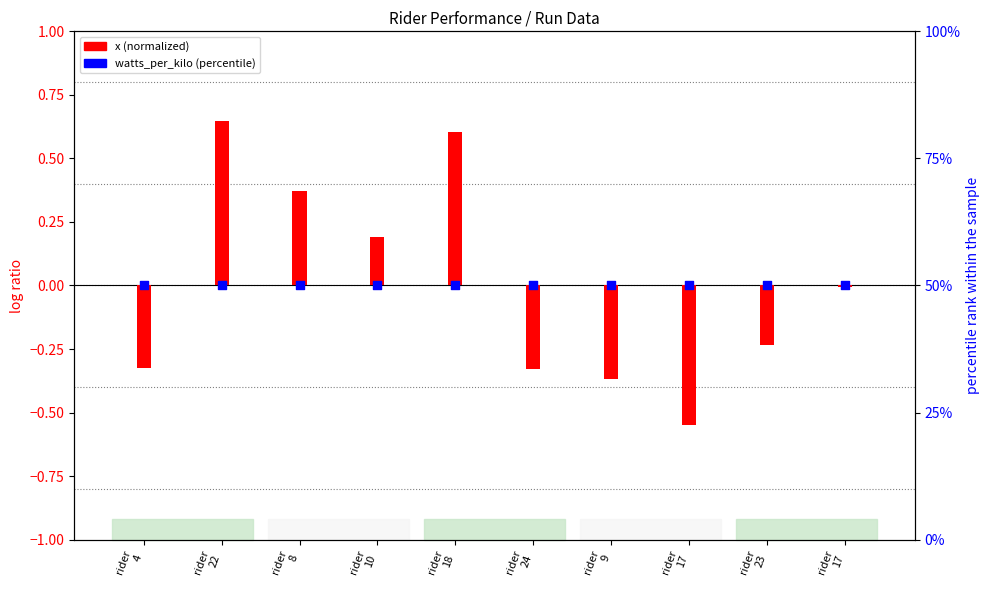

Is the value of x (normalized) at rider
22 greater than the value of watts_per_kilo (percentile) at rider
8?

No